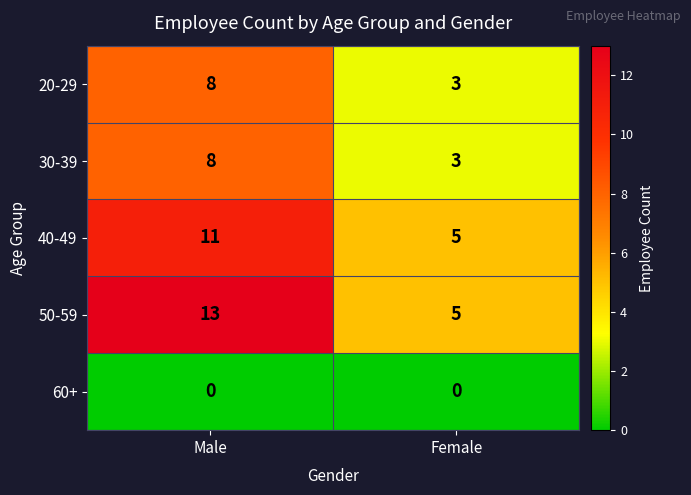

What is the average value of the 30-39 series?

6